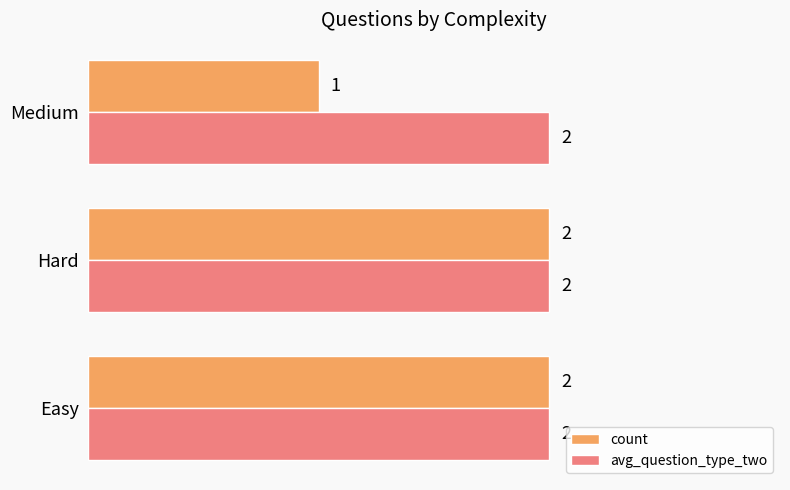

True or false: avg_question_type_two has a value of 2 at Hard.

True